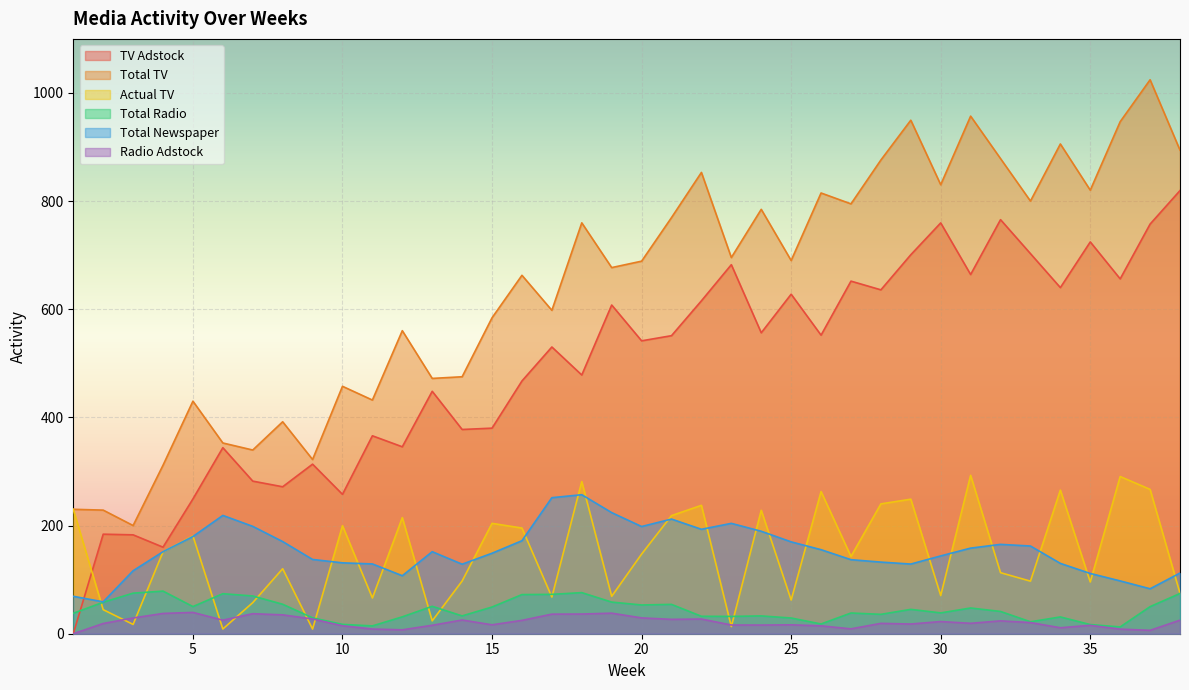

Where is the first local maximum for Actual TV?

5